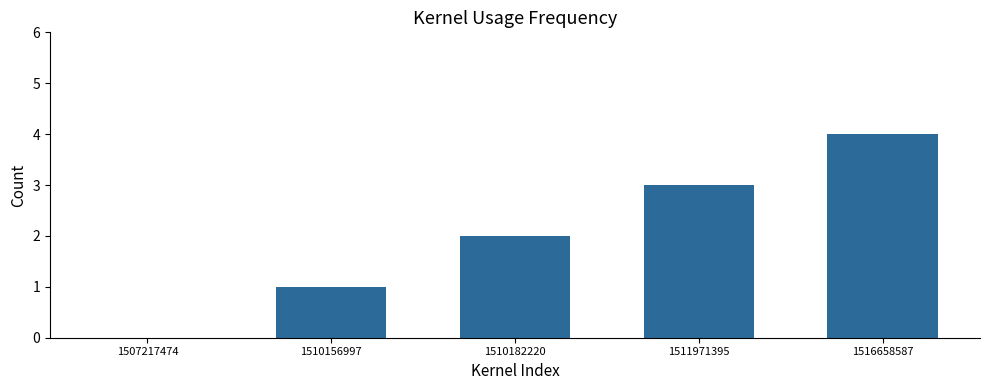

The value at 1510182220 is 2. True or false?

True